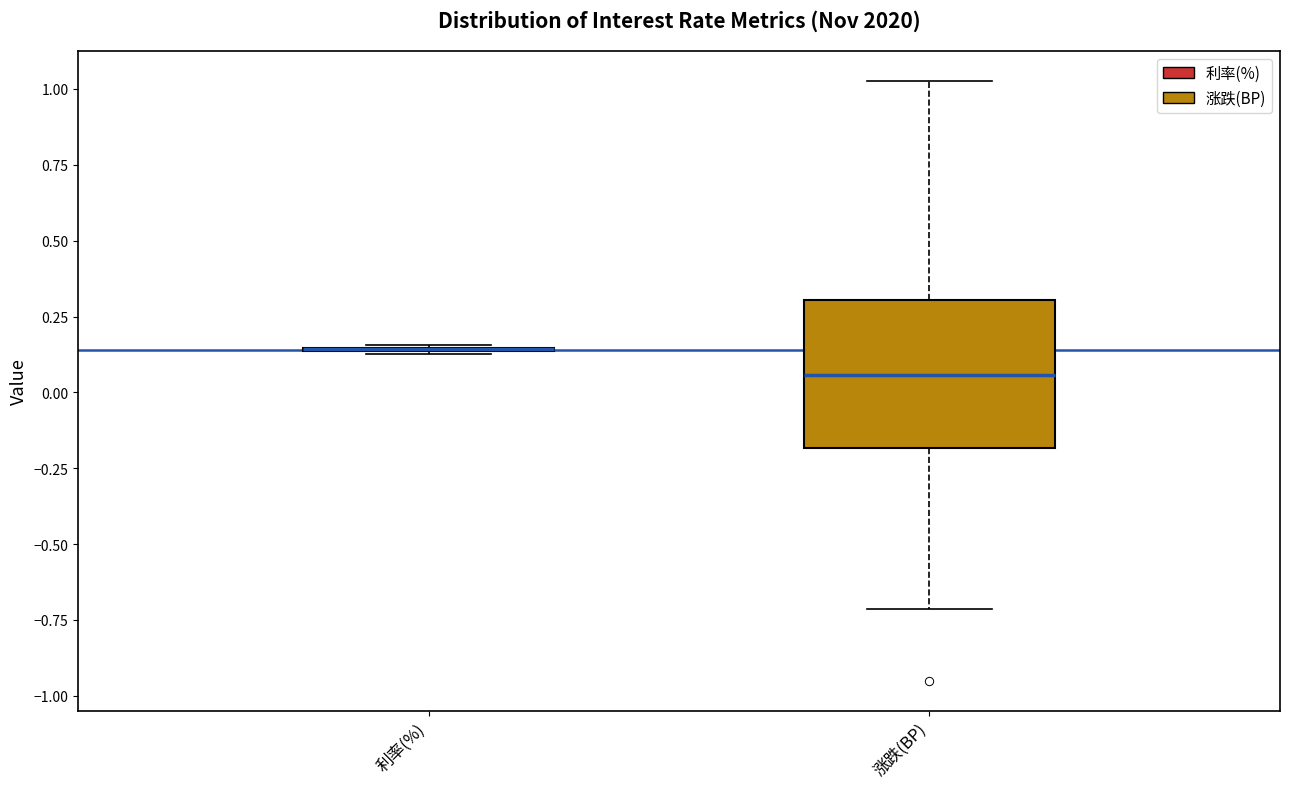

Comparing the boxes themselves (not the whiskers), which one is the tallest?

涨跌(BP)